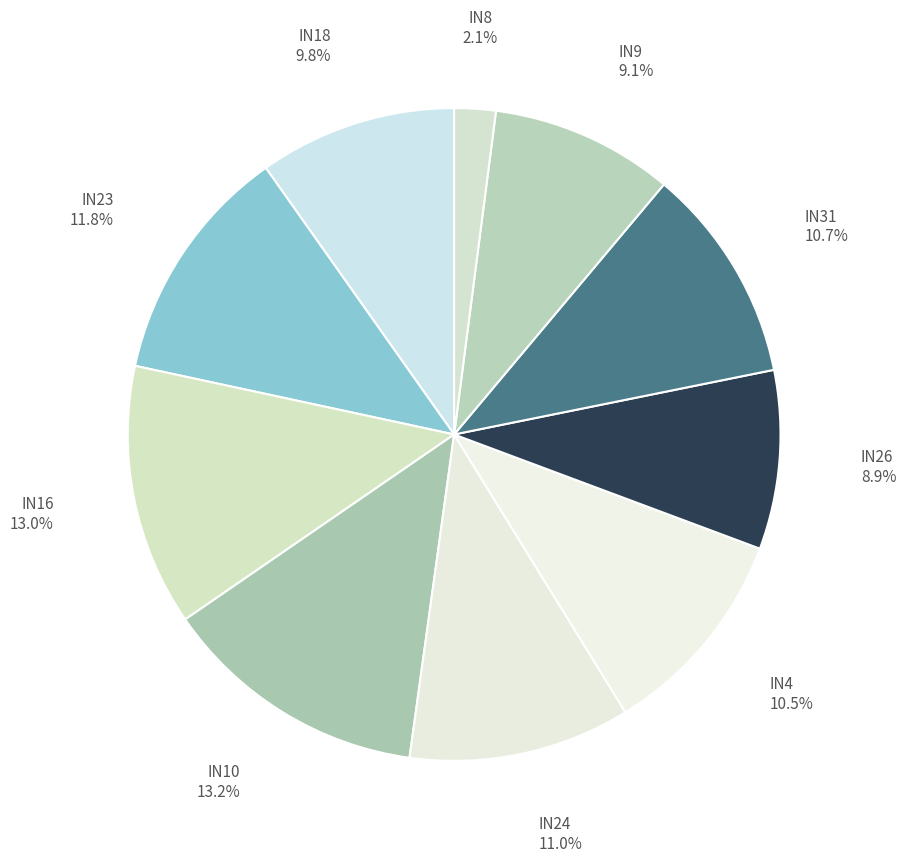

Is IN18 the majority of the pie?

No